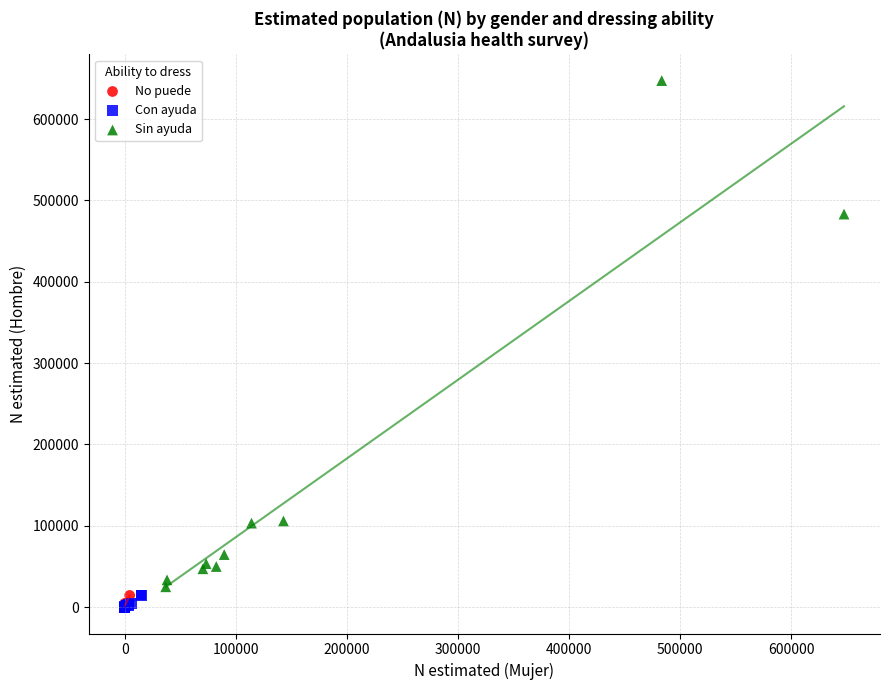

Which series has the largest Y range (max minus min)?

Sin ayuda